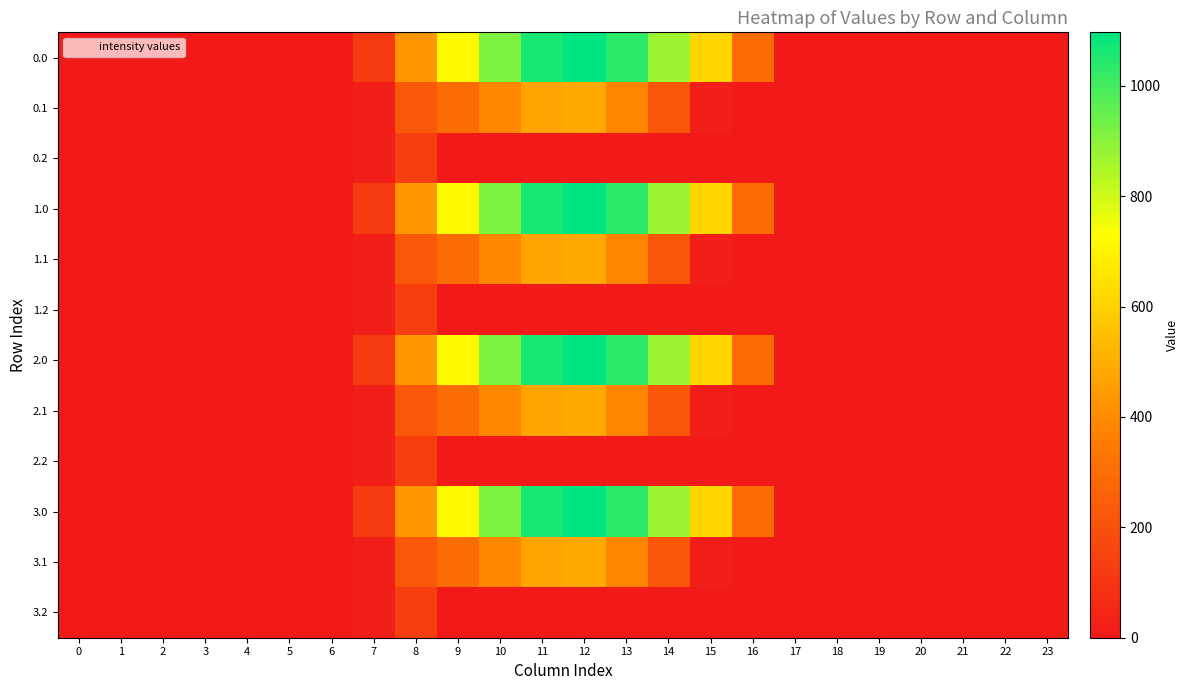

At which category is the sum across all series the highest?

12